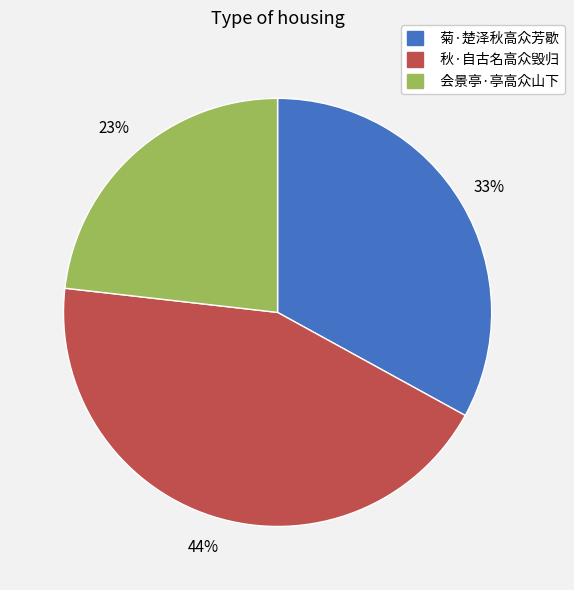

To the nearest percent, what portion does 菊·楚泽秋高众芳歇 represent?

33%